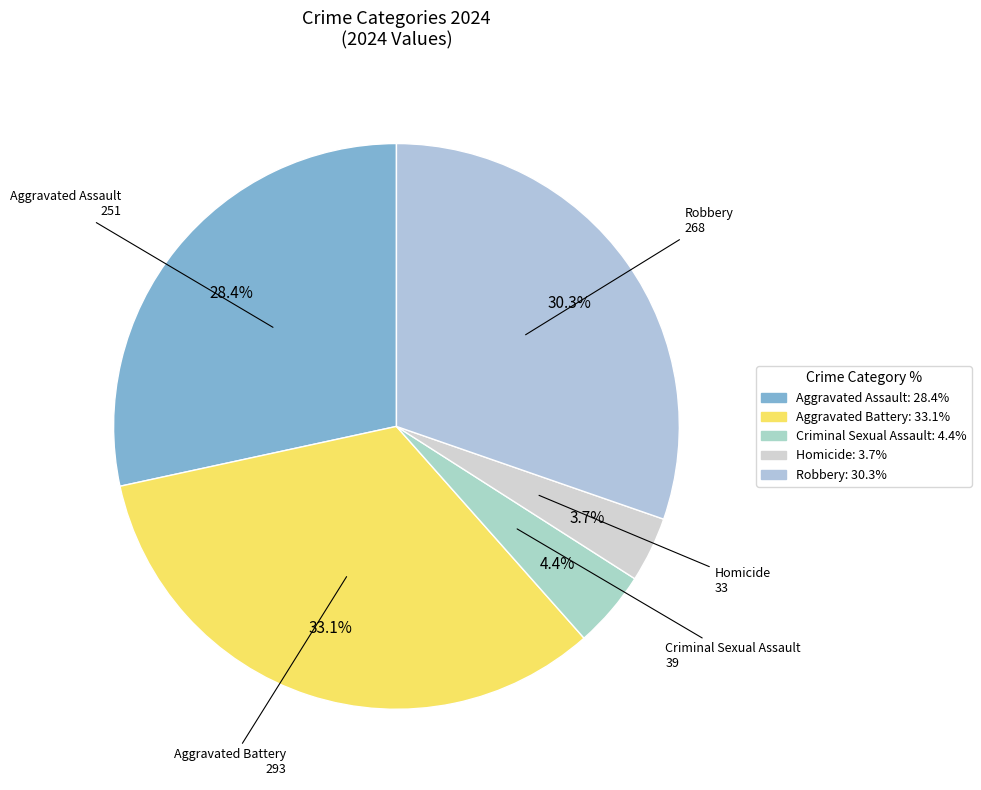

What is the ratio of the value at Aggravated Battery to the value at Robbery?

1.1